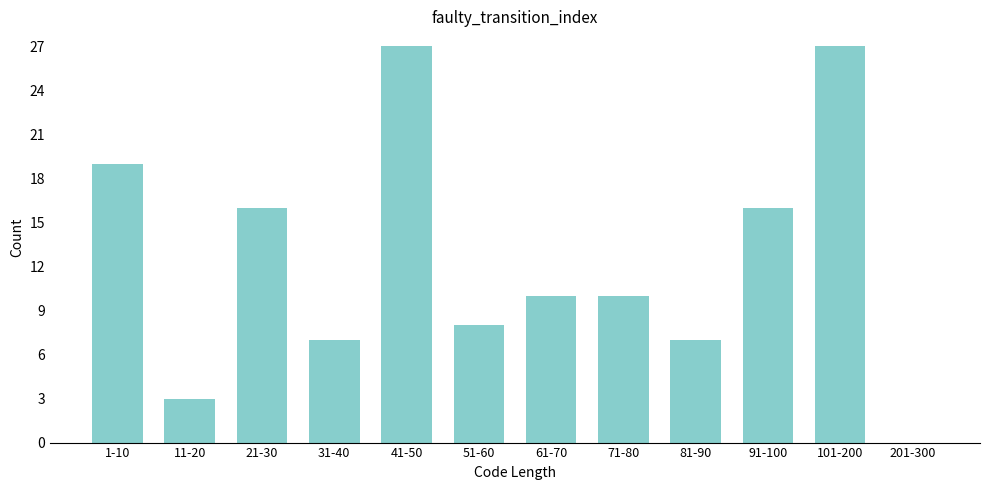

Reading left to right, extract all data points from this chart.

1-10=19	11-20=3	21-30=16	31-40=7	41-50=27	51-60=8	61-70=10	71-80=10	81-90=7	91-100=16	101-200=27	201-300=0